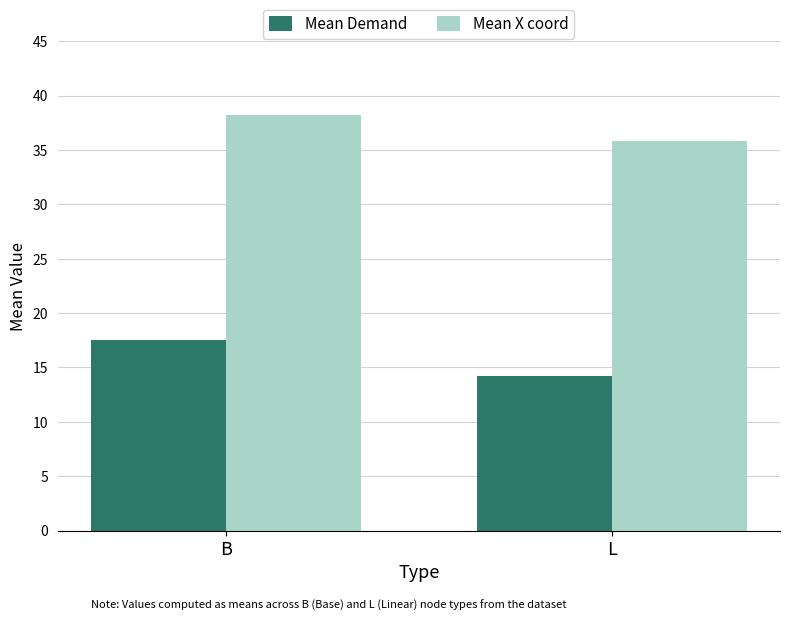

What is the difference between the maximum and minimum values in the Mean Demand series?

3.3